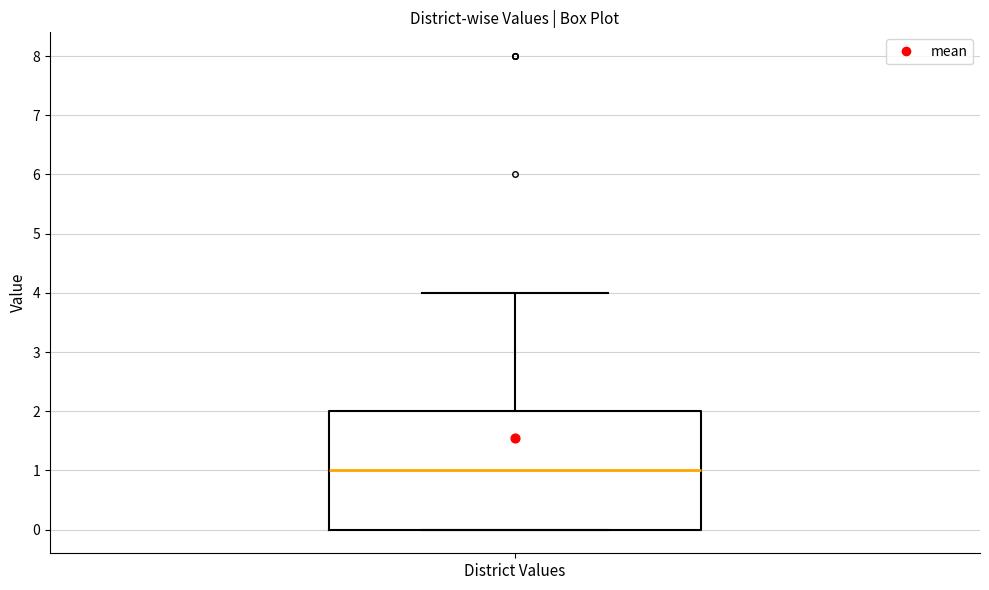

Where is the lower edge of the box for District Values on the y-axis? The values are not printed on the chart, so give them approximately, as read against the axis.

0